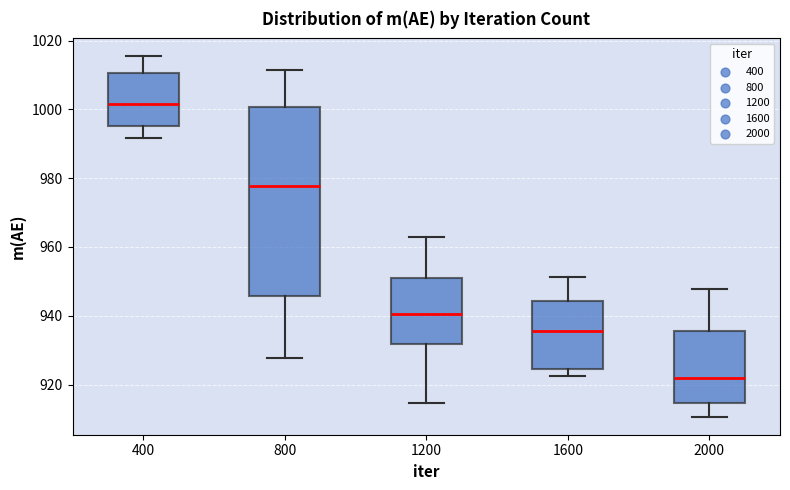

Where does the lower whisker of the box at x = 800 end on the y-axis? The values are not printed on the chart, so give them approximately, as read against the axis.

928